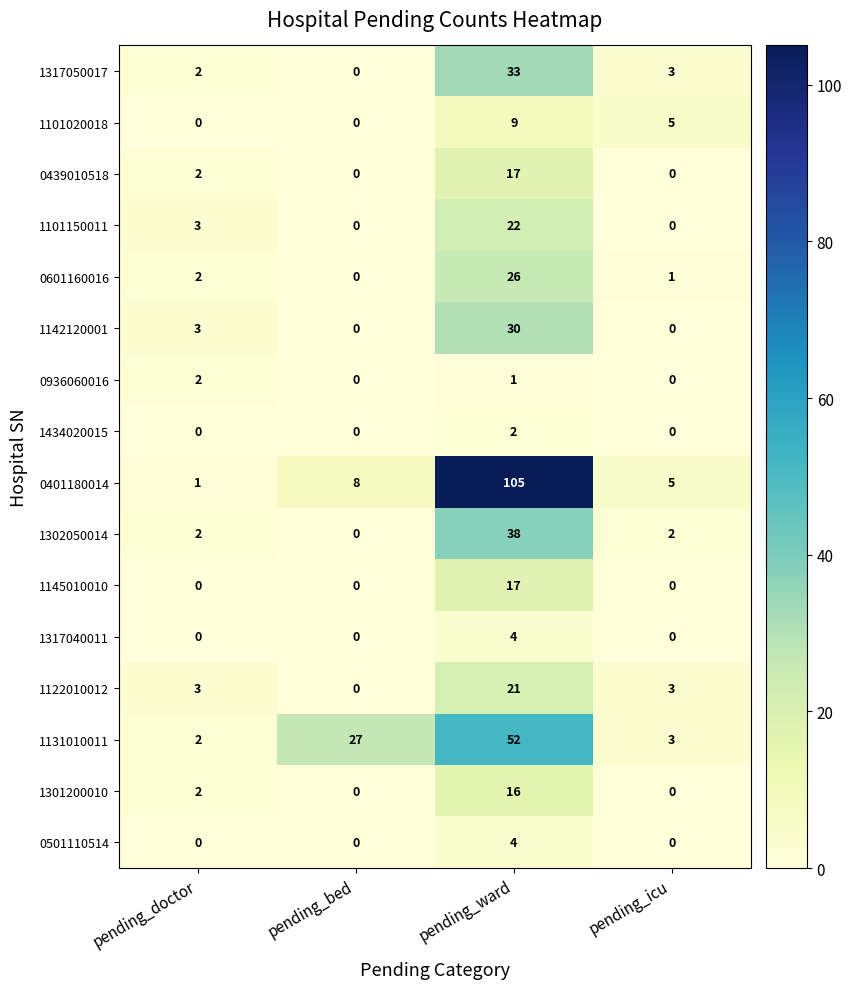

Is it true that 1101020018 equals -3 at pending_doctor?

False